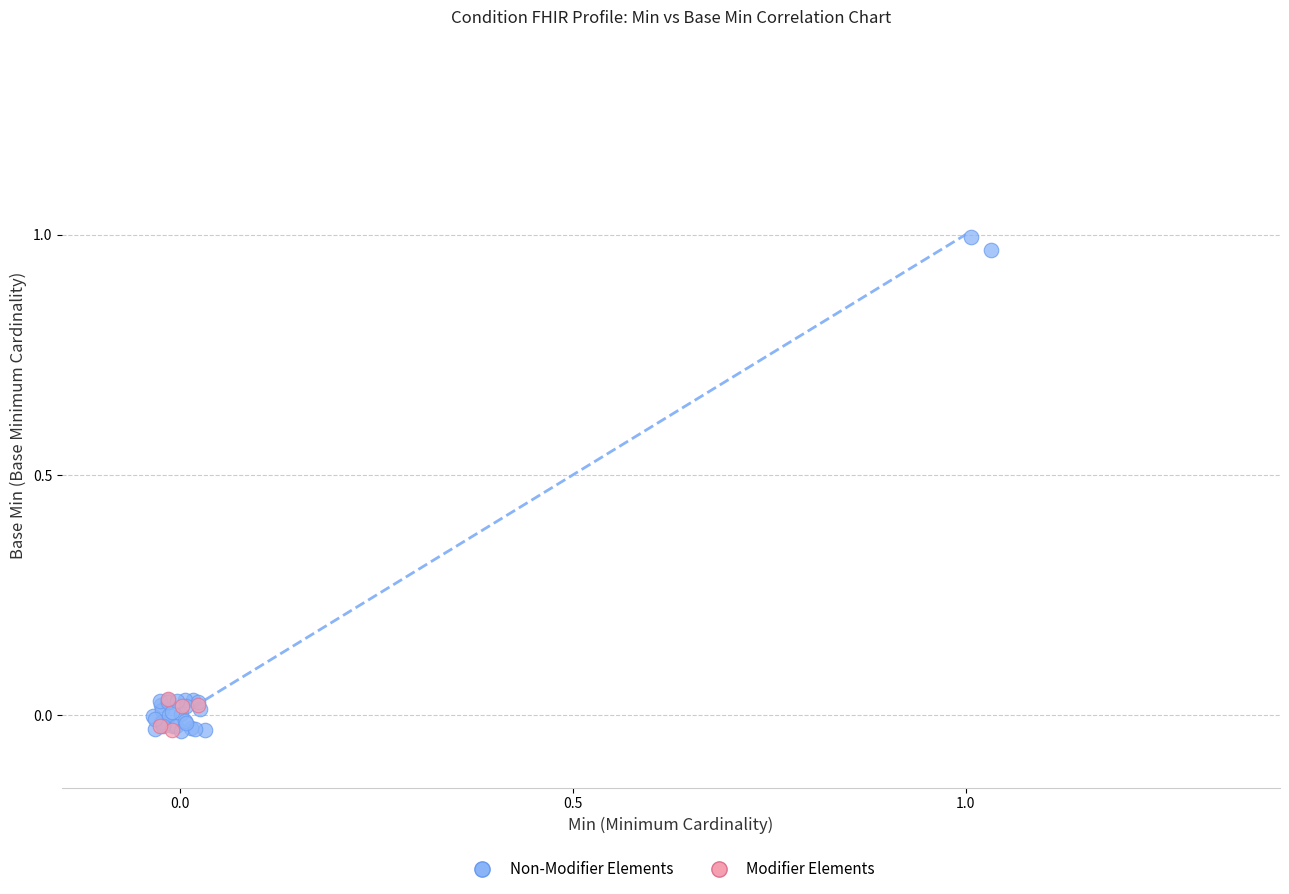

What are all the series names shown in the legend?

Non-Modifier Elements, Modifier Elements